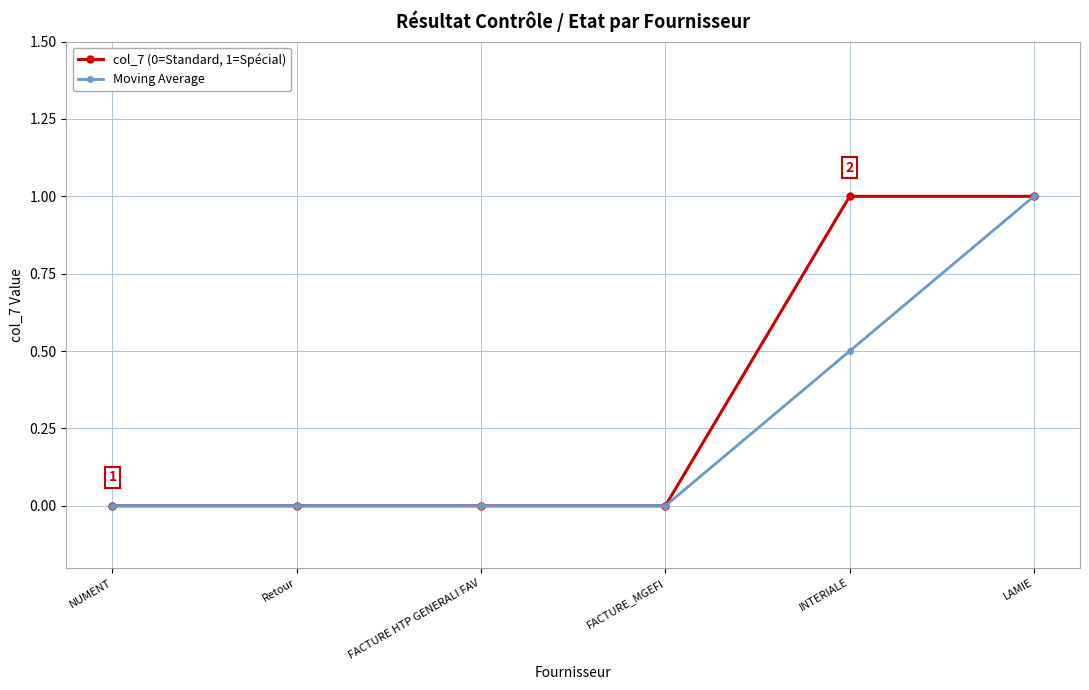

What is the label of the 5th point from the right?

Retour